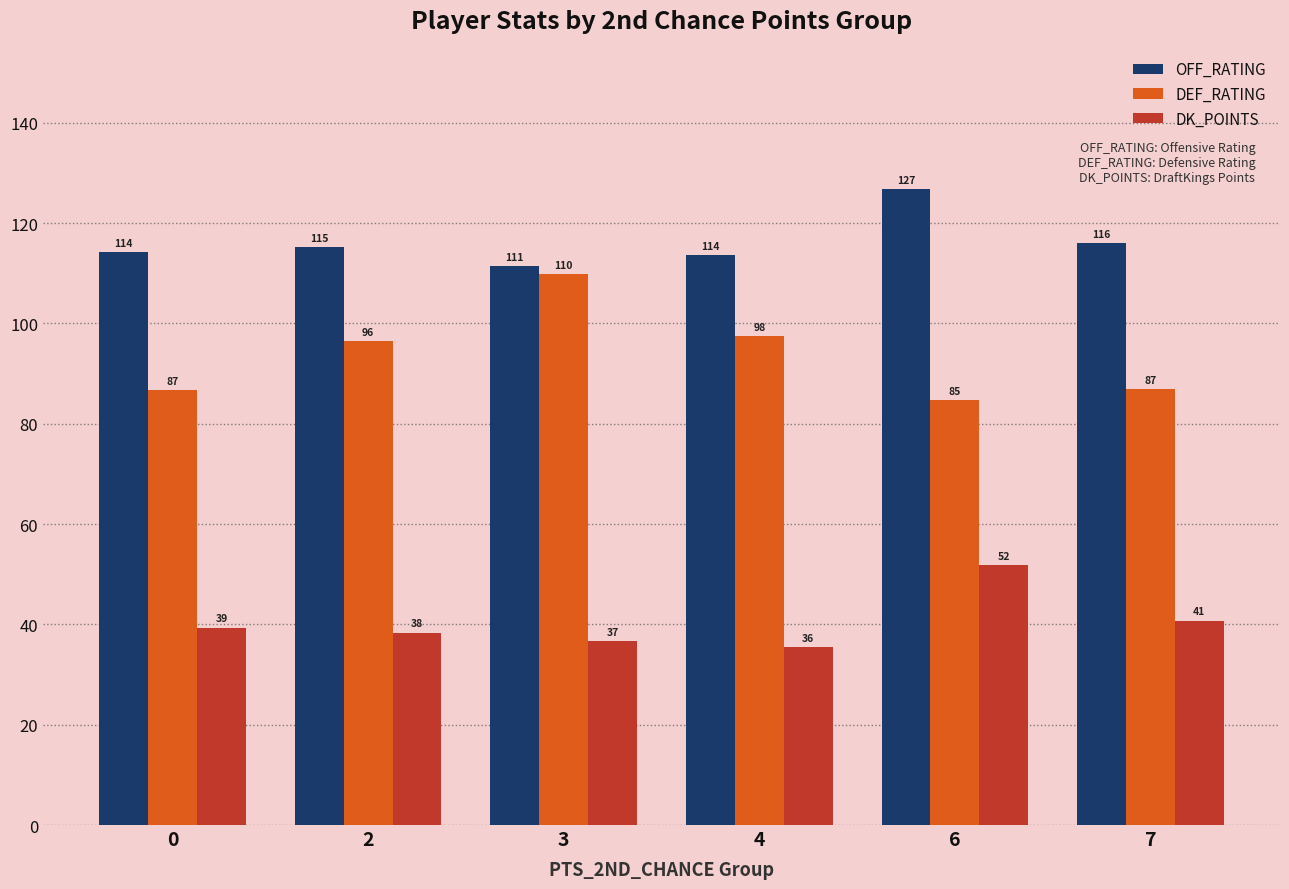

True or false: DEF_RATING has a value of 30.6 at 6.

False